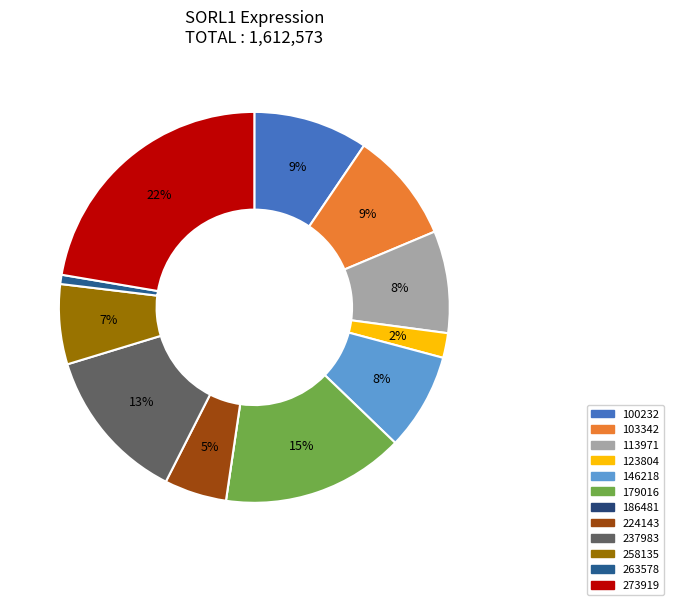

True or false: 263578 accounts for 1% of the total.

True